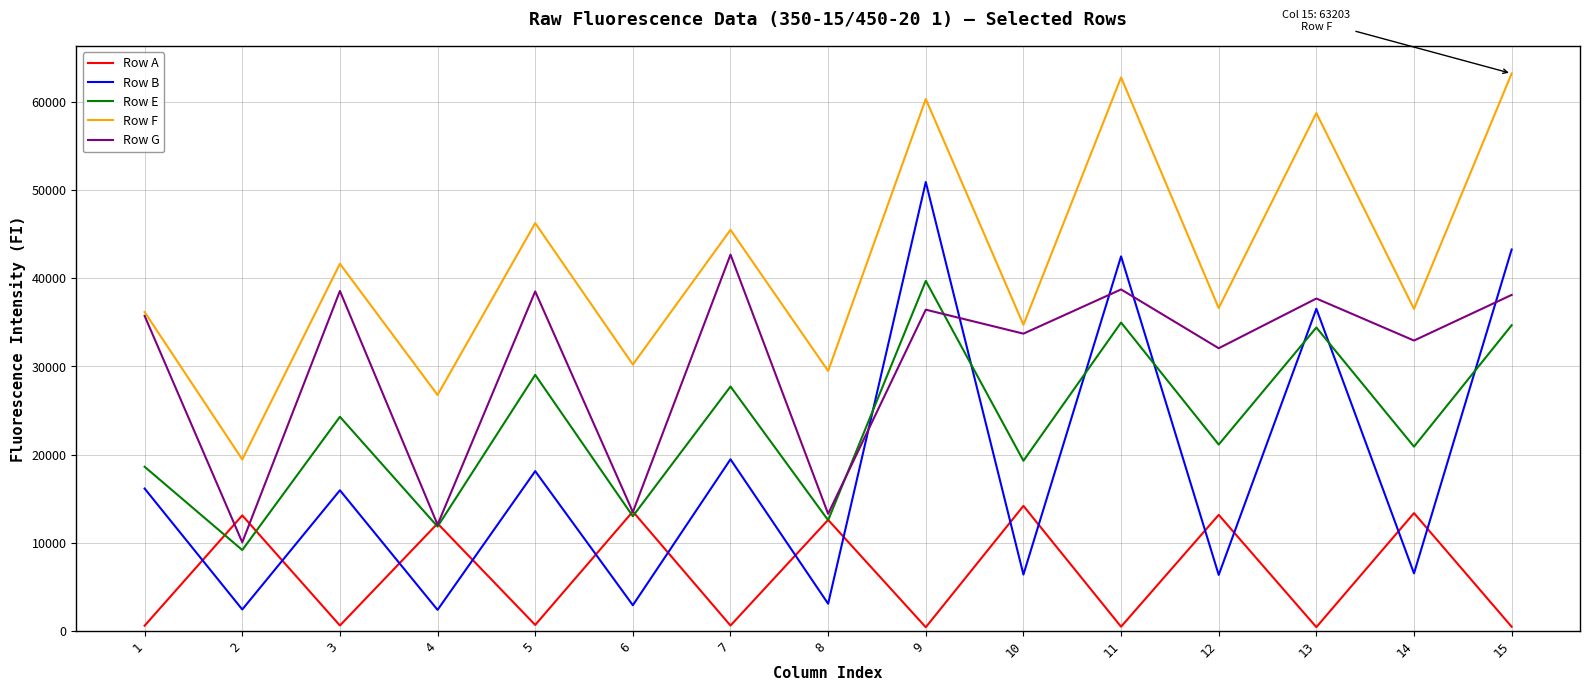

Is this an area chart (filled region under the line)?

No